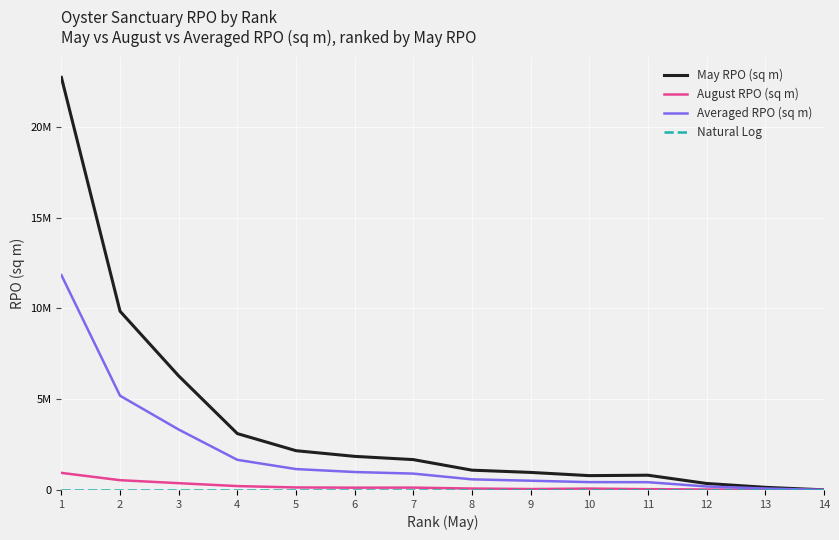

How many interior local valleys does the August RPO (sq m) series have?

2